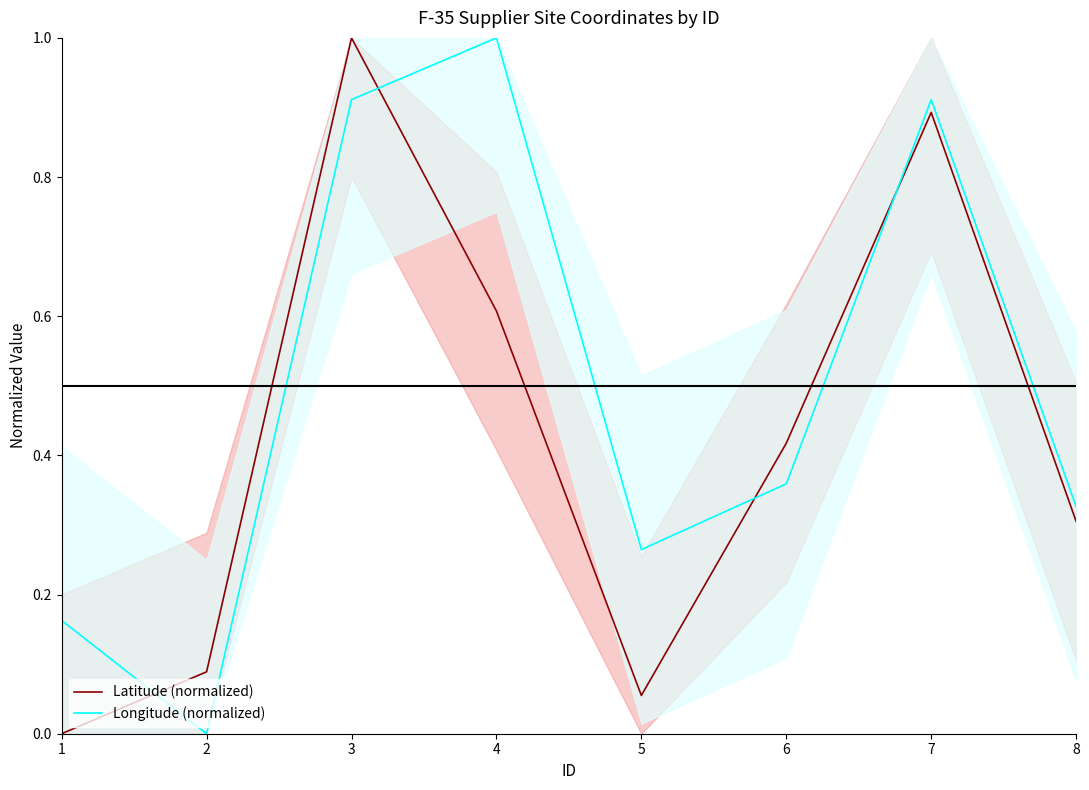

At which label is Longitude (normalized) closest to 0?

2